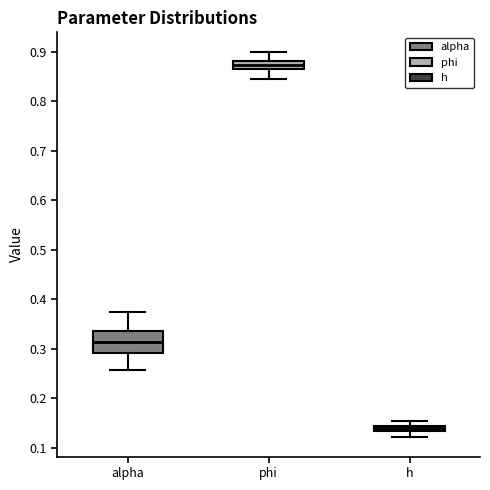

Which box is the tallest, from its lower edge to its upper edge?

alpha